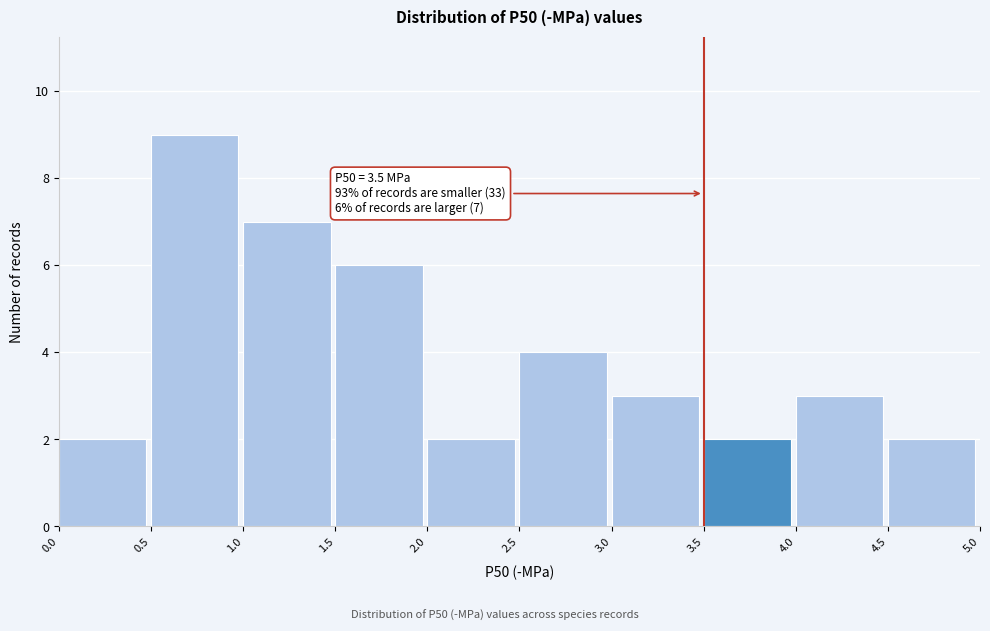

Over which range of the x-axis is the bar tallest?

0.5 to 1.0